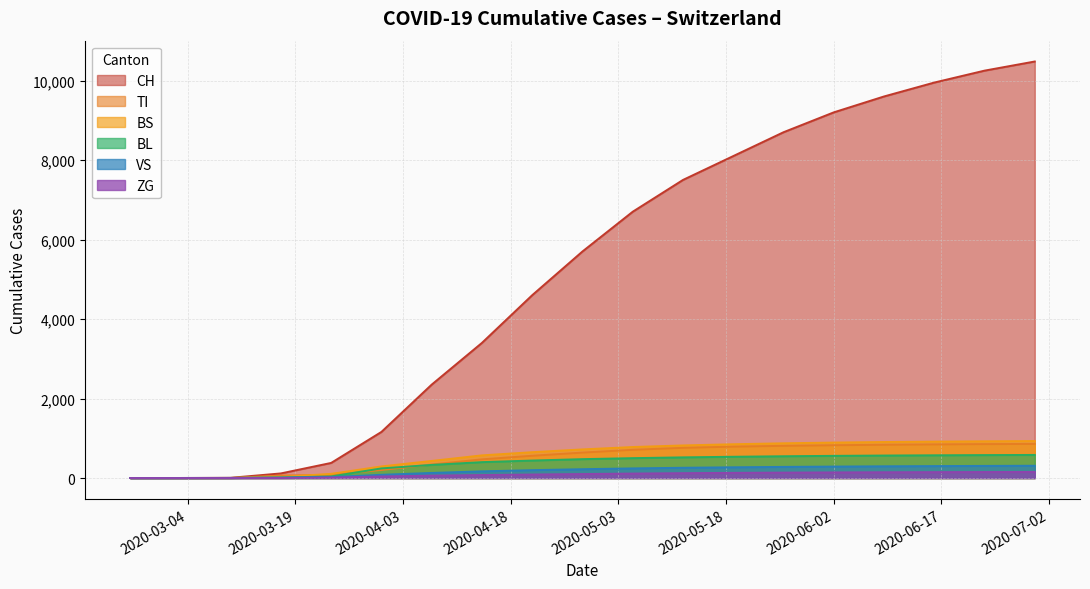

Rank the series by their maximum value, from highest to lowest.

CH, TI, BS, BL, VS, ZG